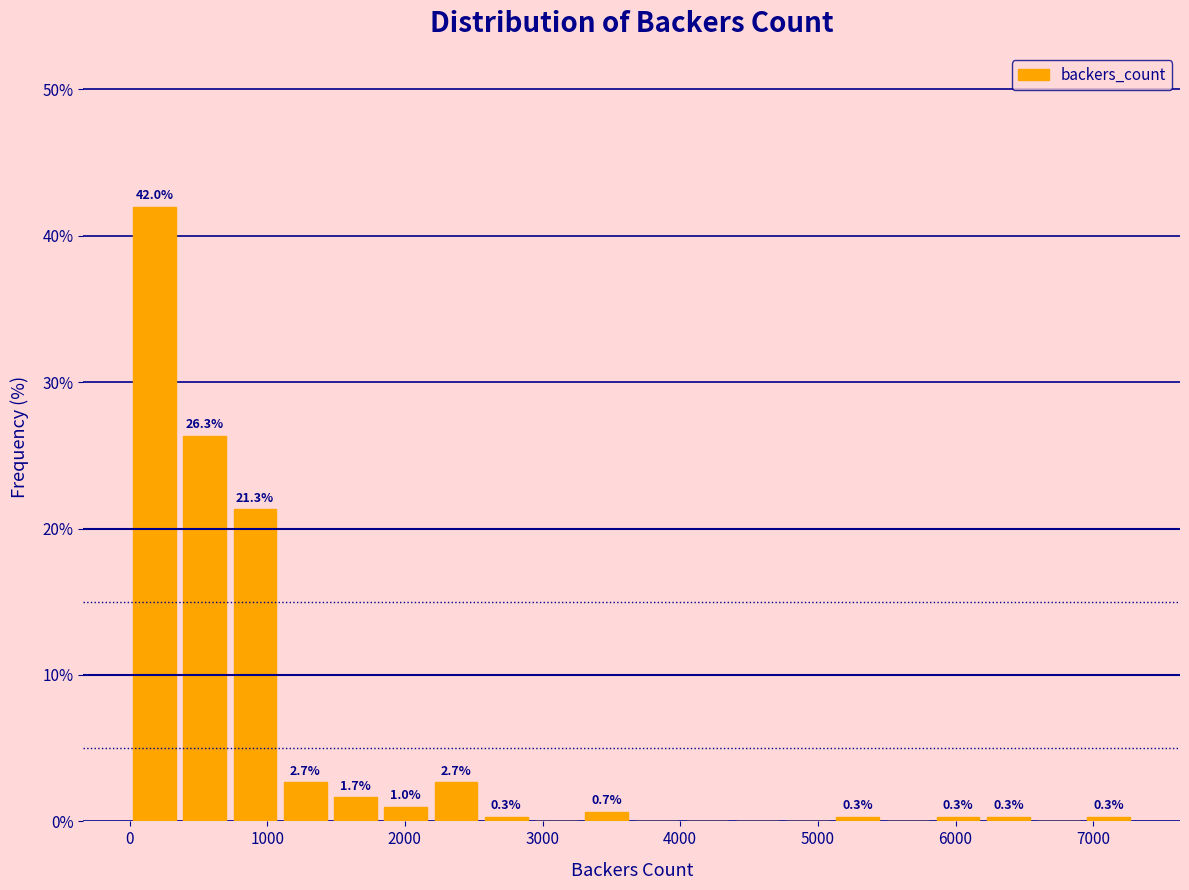

Around what value on the x-axis is the tallest bar? Give the approximate position of its centre, as read against the axis.

200